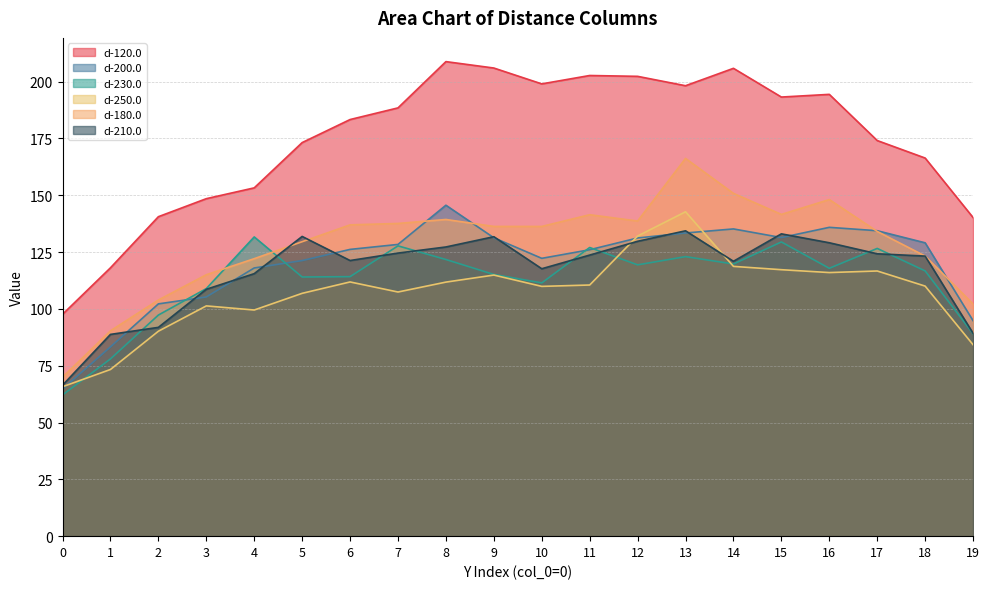

How many data points in d-250.0 are above 110?

11